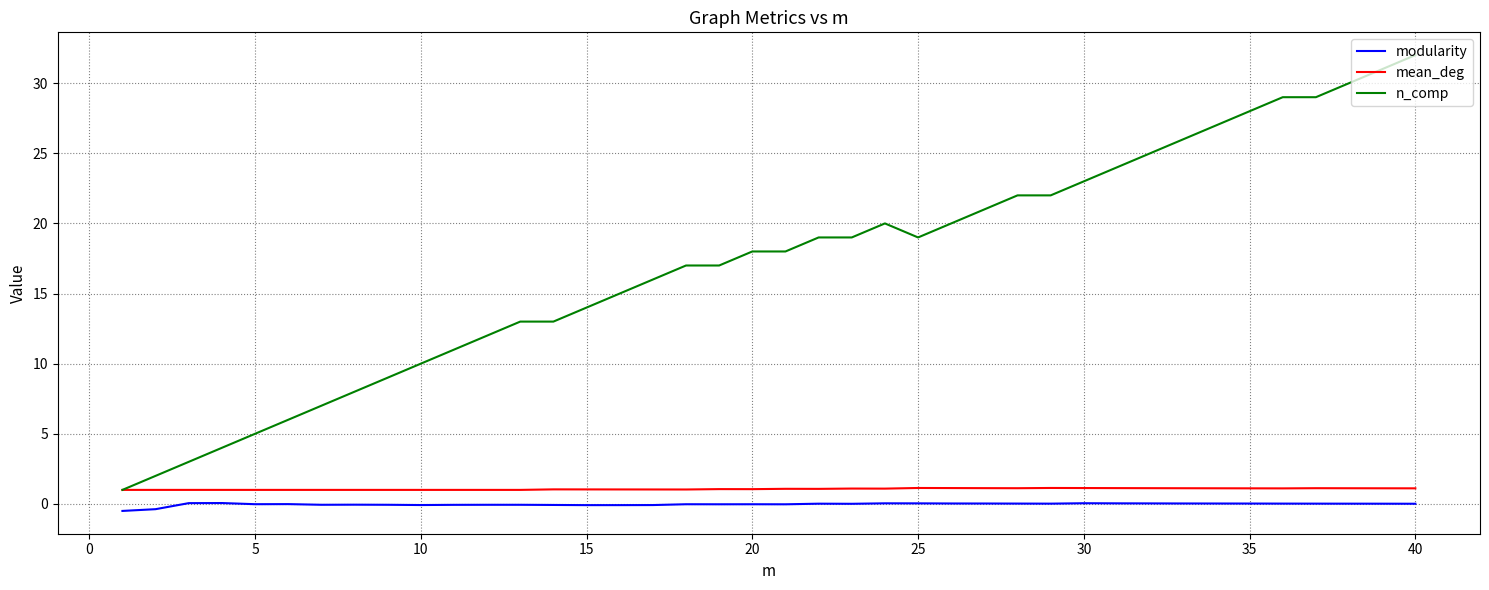

True or false: mean_deg and modularity intersect in this chart.

False